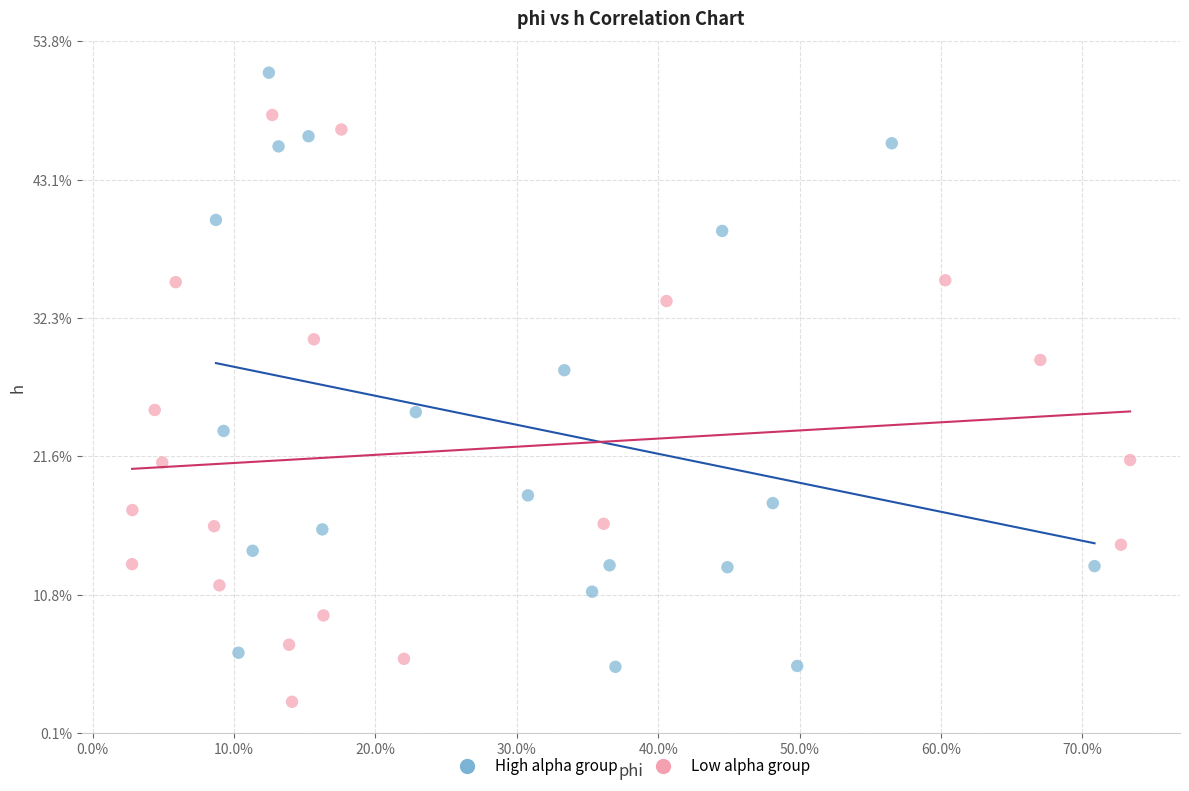

What are all the series names shown in the legend?

High alpha group, Low alpha group